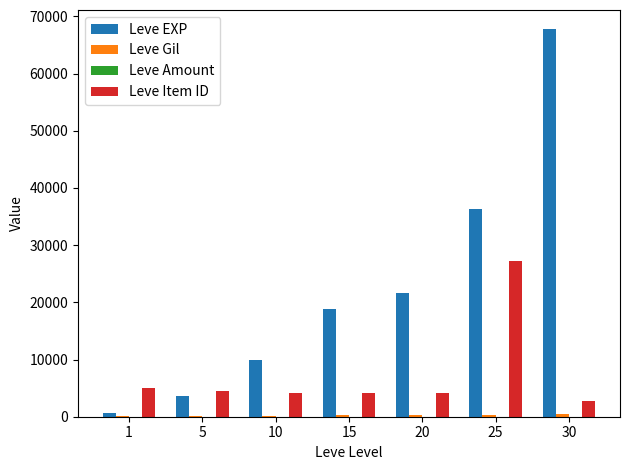

What is the greatest value displayed?

67730